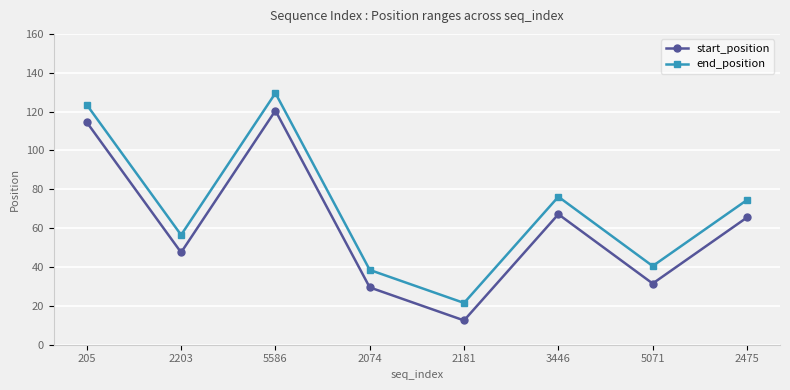

At which label does start_position first exceed 65?

205